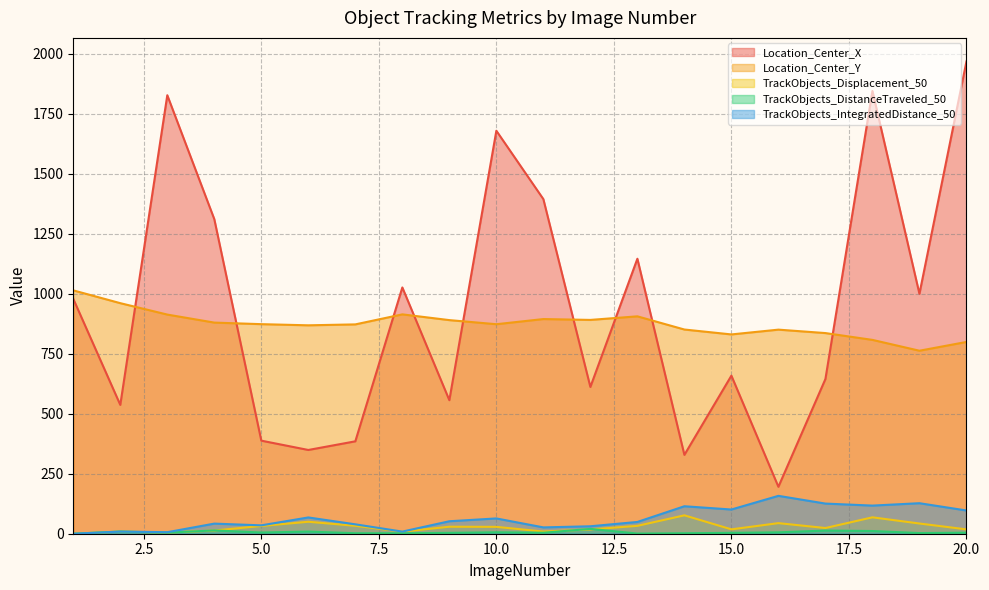

What is the total value across all series at 7?

1331.0